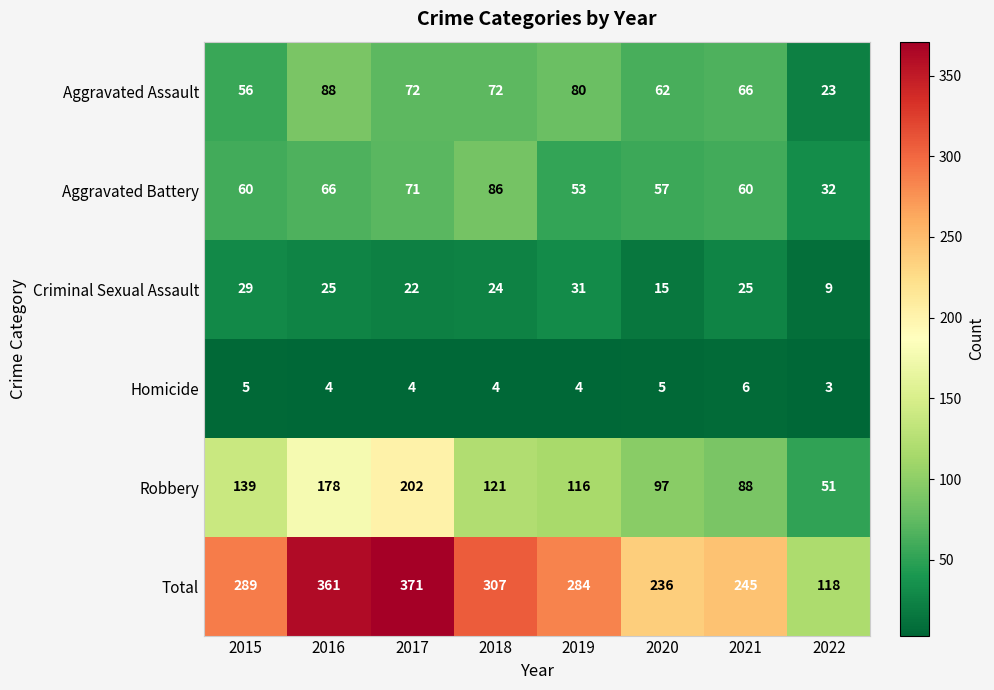

Which series changed the most between 2017 and 2019?

Total